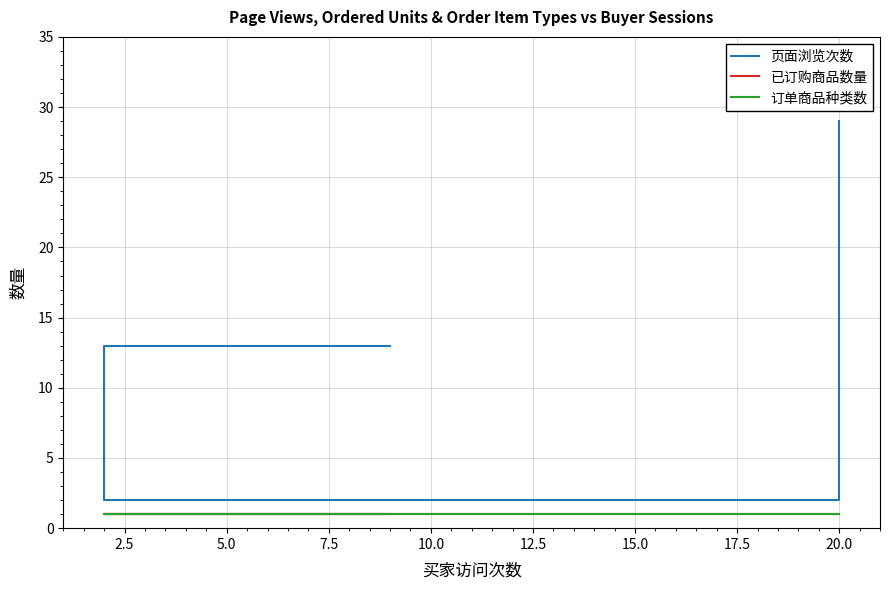

Is this an area chart (filled region under the line)?

No